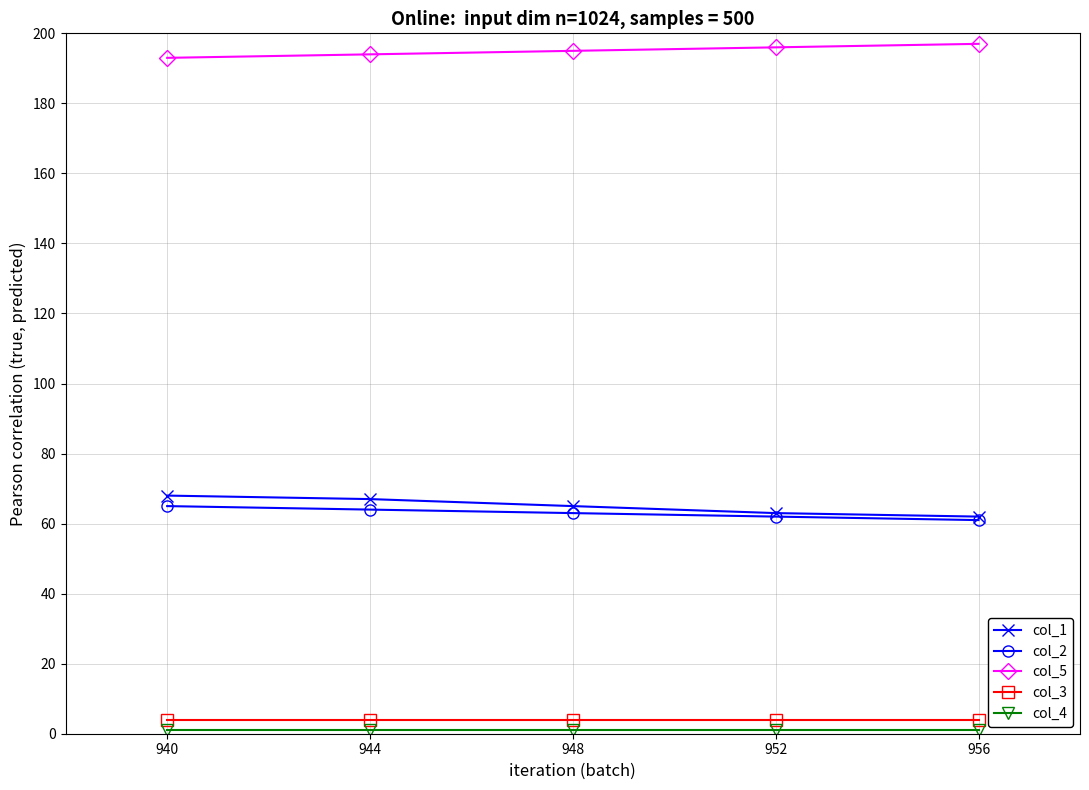

How many lines are shown in the chart?

5